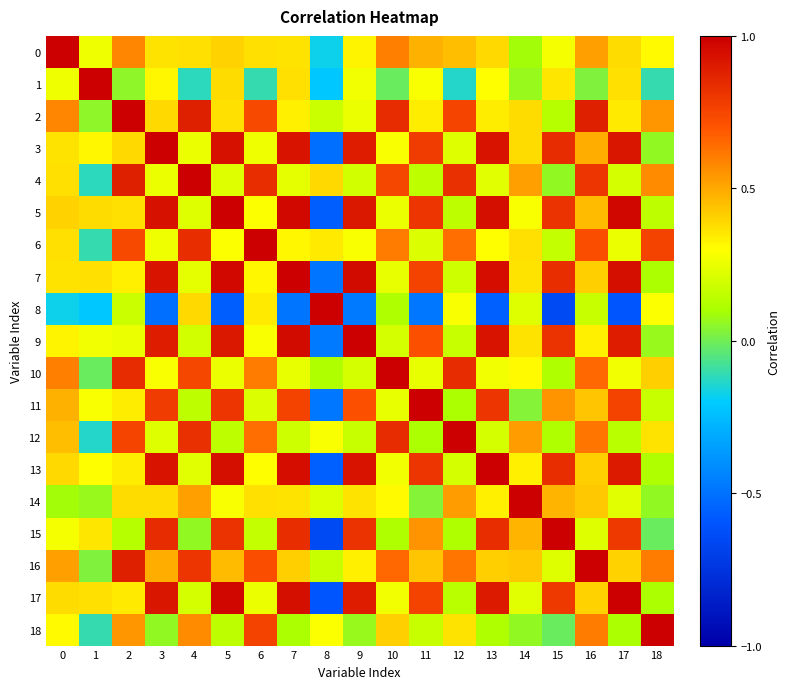

Which series has the widest spread of values?

8